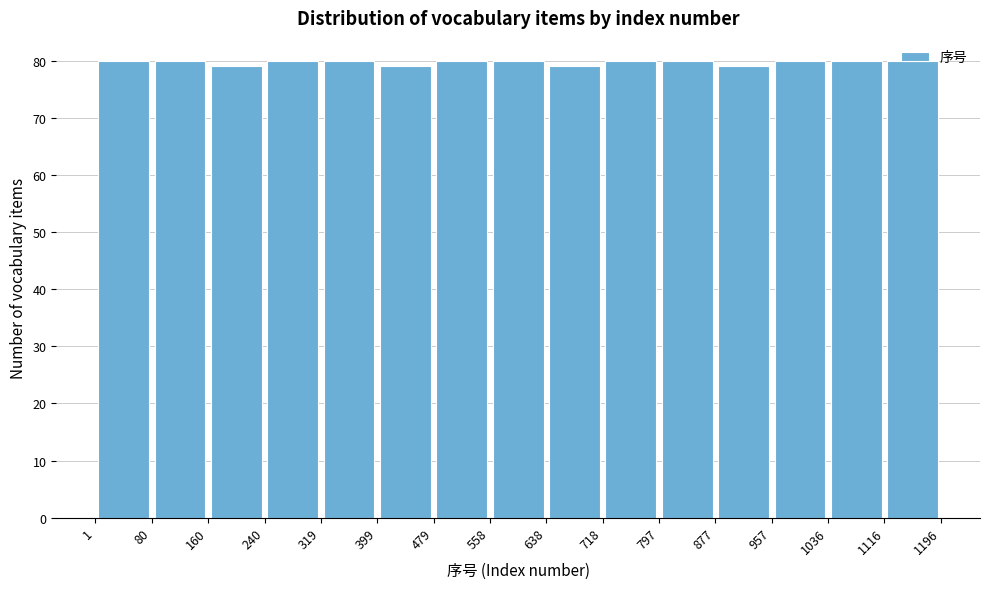

Reading left to right, transcribe this chart: for each bar, give the range it covers on the x-axis and its height. The values are not printed on the chart, so give them approximately, as read against the axis.

1 to 80: 80
80 to 160: 80
160 to 240: 79
240 to 319: 80
319 to 399: 80
399 to 479: 79
479 to 558: 80
558 to 638: 80
638 to 718: 79
718 to 797: 80
797 to 877: 80
877 to 957: 79
957 to 1036: 80
1036 to 1116: 80
1116 to 1196: 80